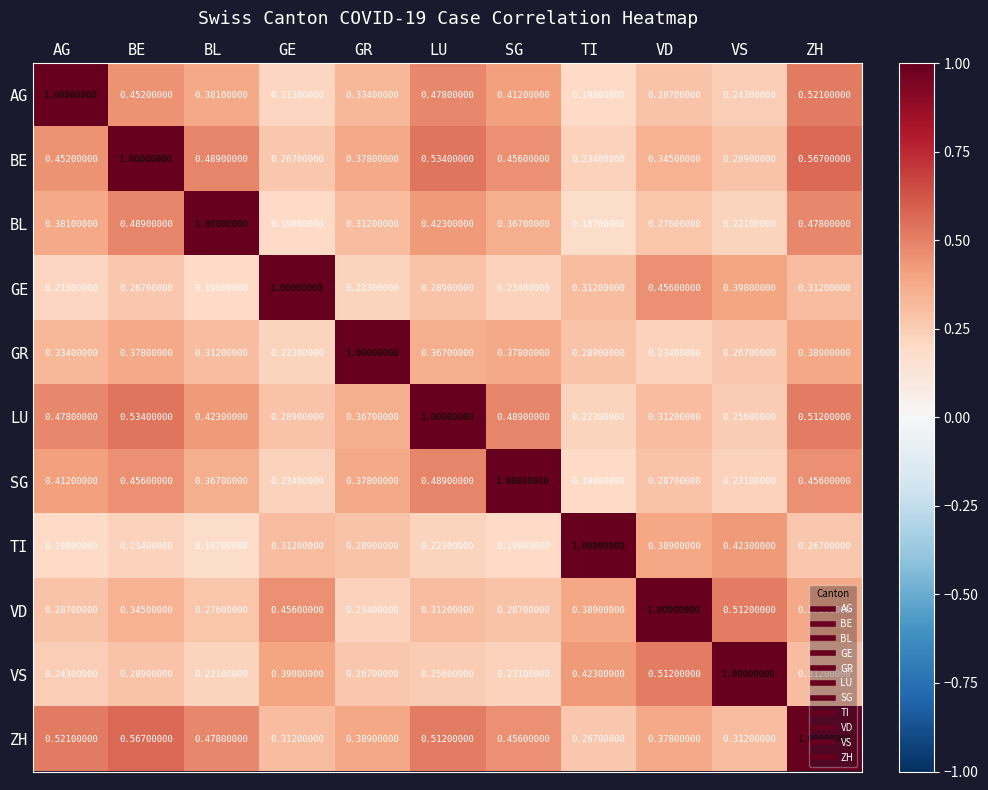

What is the spread (max minus min) of values at ZH?

0.7